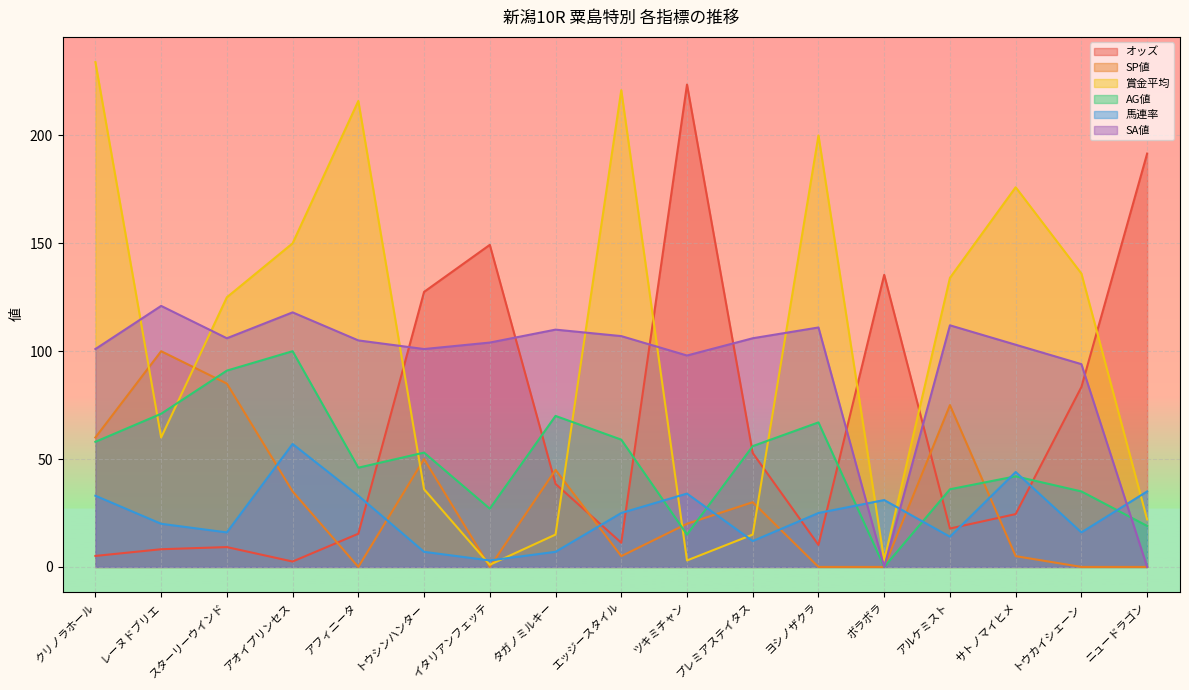

How many categories are shown in the chart?

17